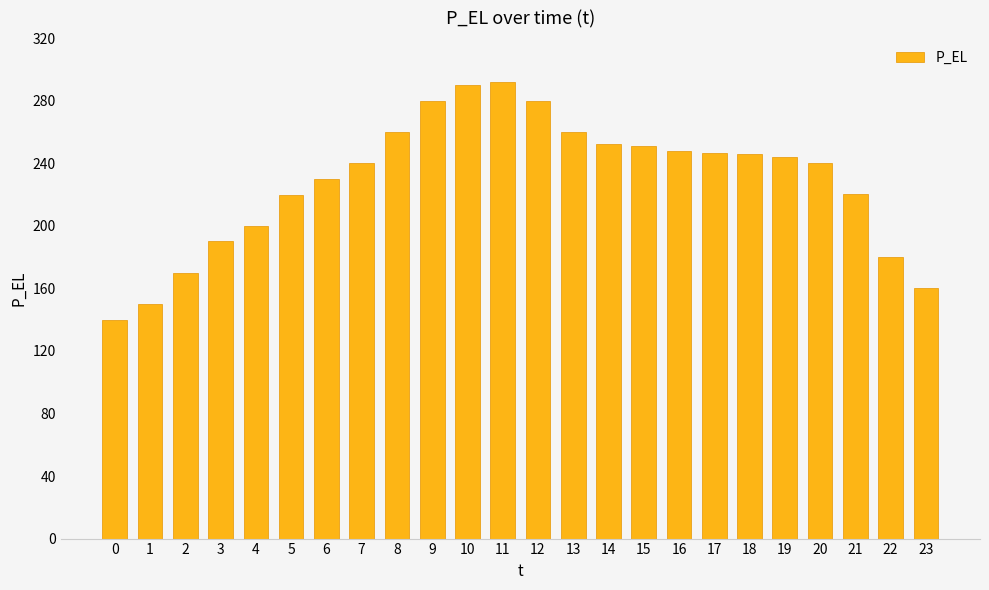

What value does the data have at 3?

190.0